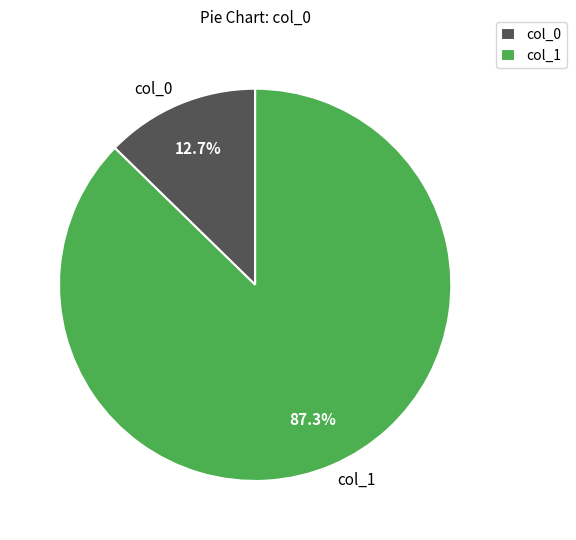

Combined, do col_1 and col_0 account for over 50%?

Yes